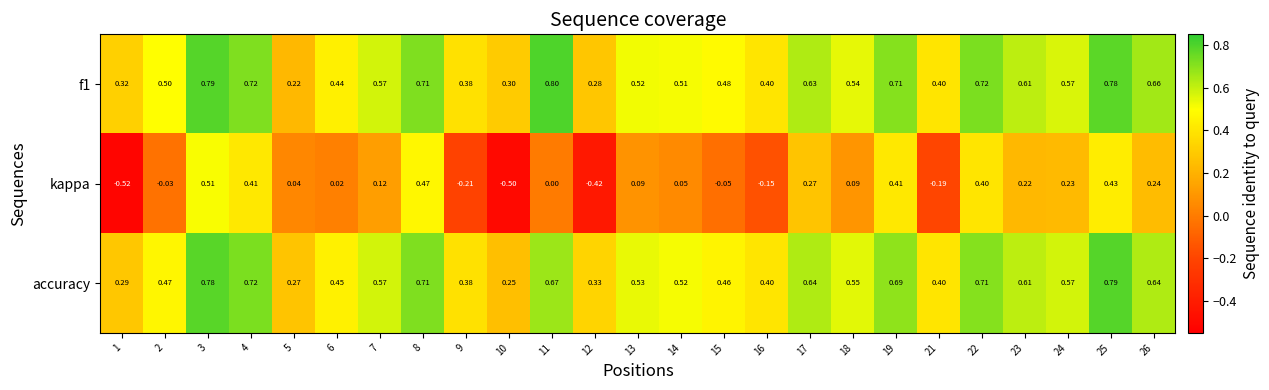

Which series has the largest total across all categories?

f1